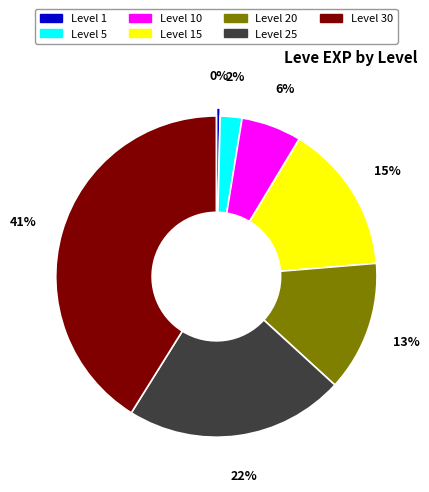

To the nearest percent, what is the combined percentage of Level 20 and Level 1?

13%